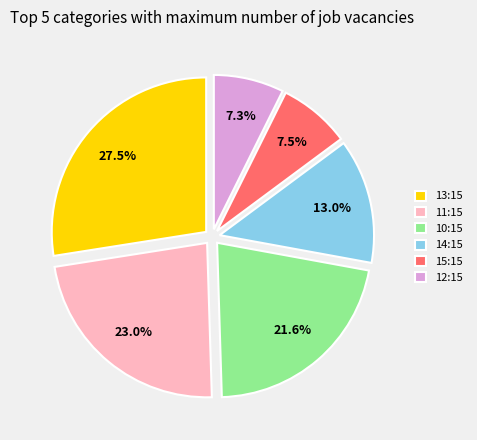

Between 14:15 and 10:15, which is larger?

10:15